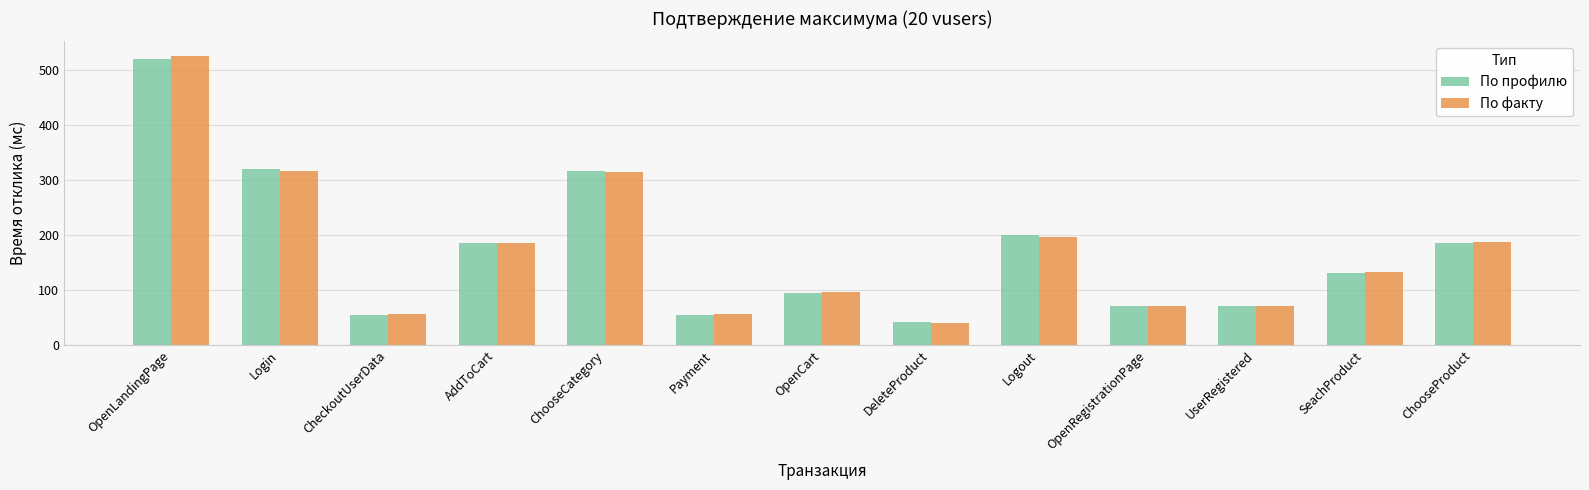

Read the По профилю value at OpenRegistrationPage.

70.0